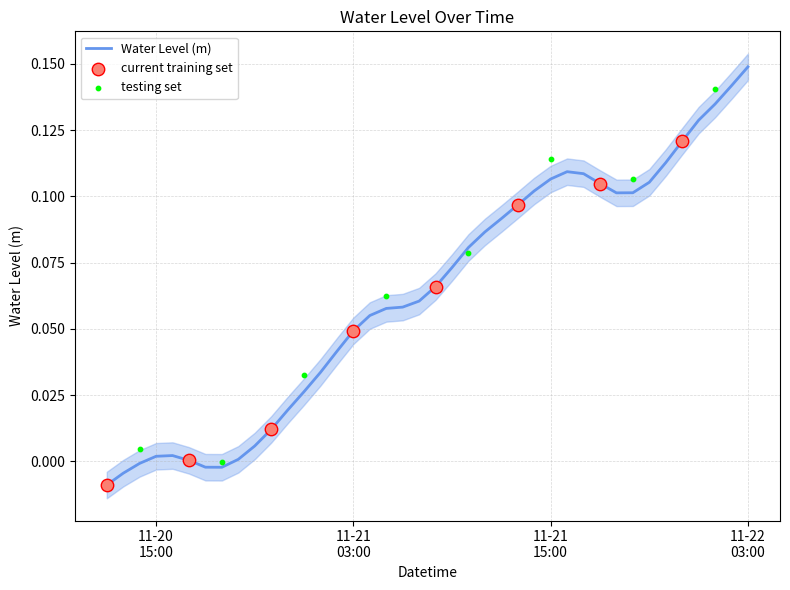

What is the change in value from 2022-11-20 20:00:00 to 2022-11-21 16:00:00?

+0.1